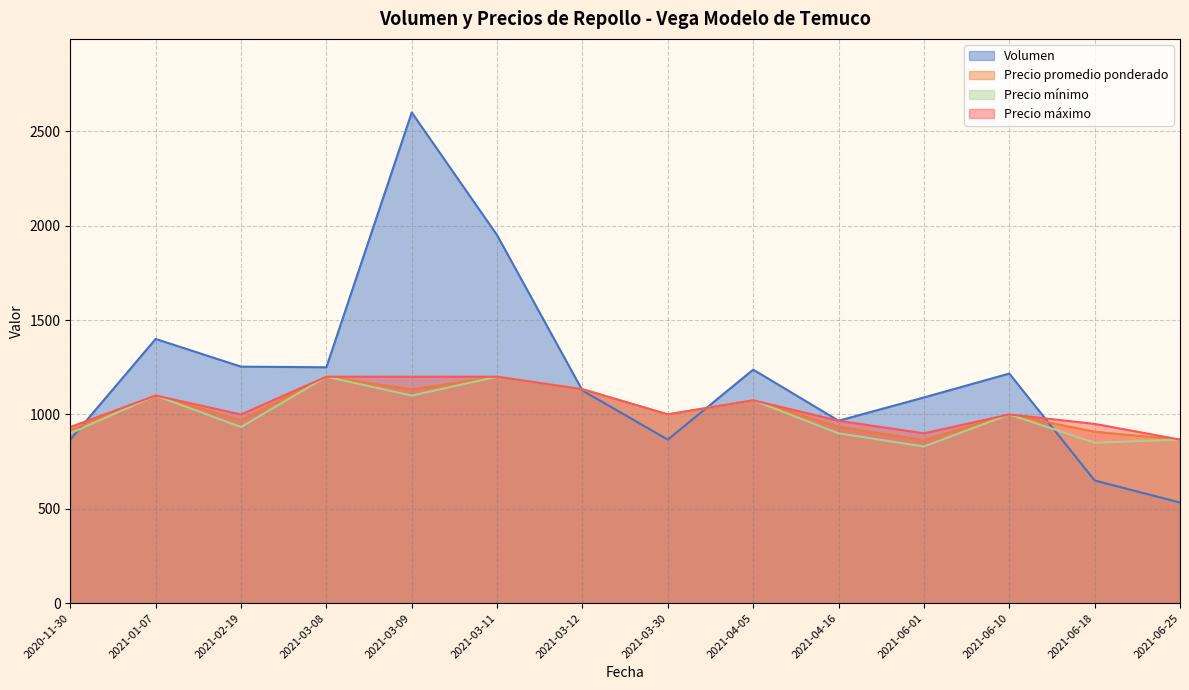

Which series has the largest total across all categories?

Volumen